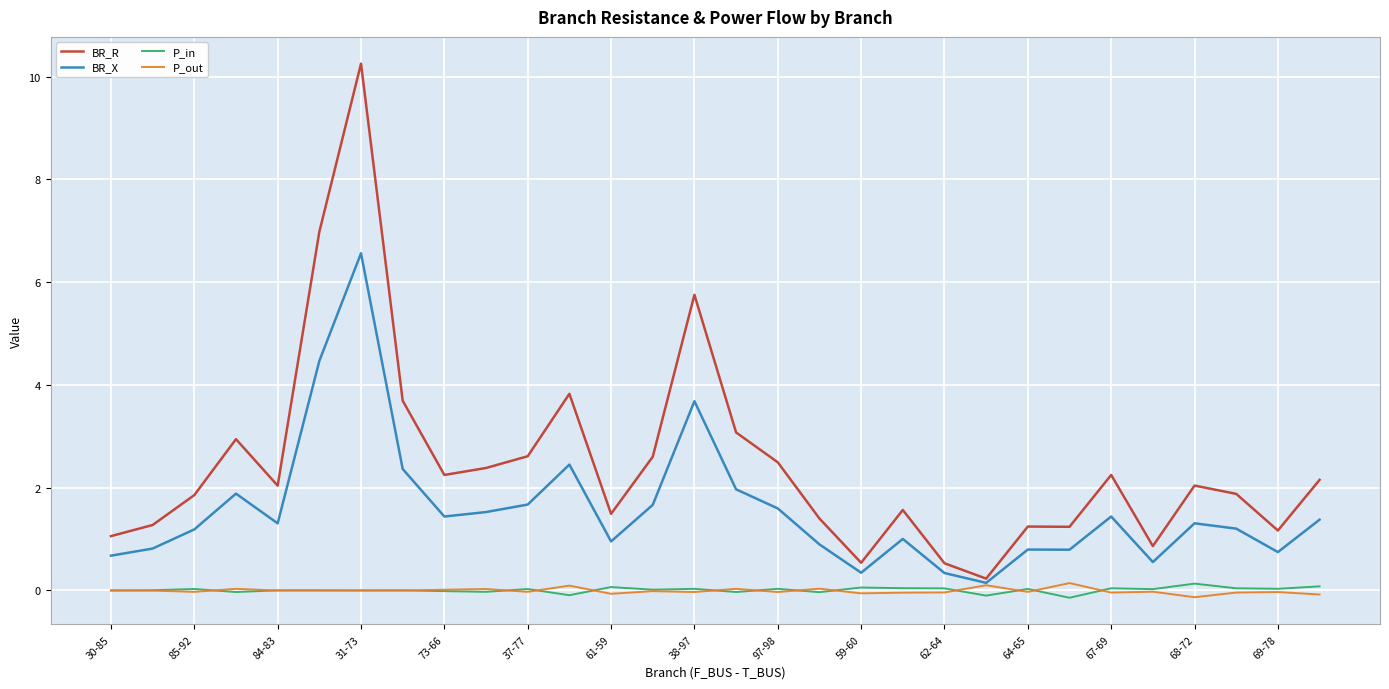

True or false: P_in and BR_X cross at least once.

False